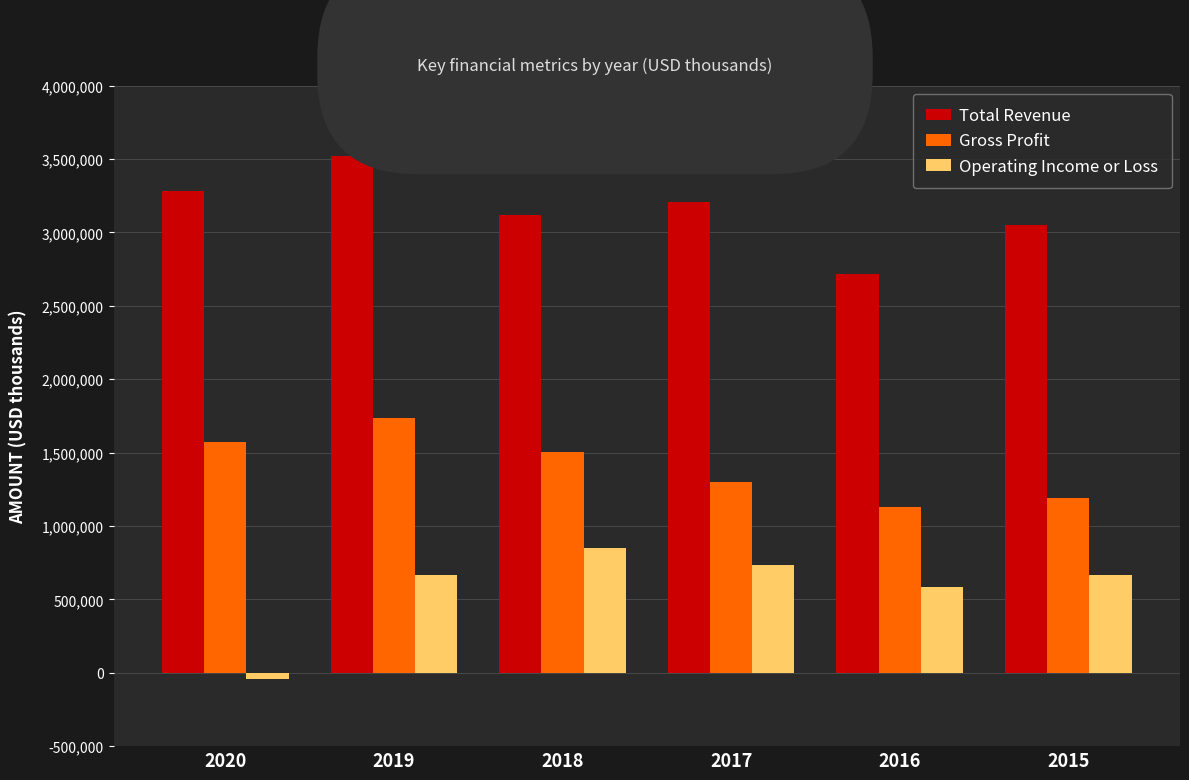

Is the value of Total Revenue at 2017 greater than the value of Gross Profit at 2017?

Yes